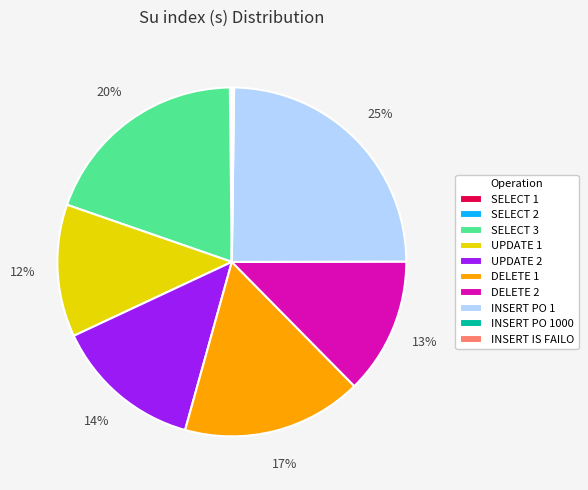

To the nearest percent, what is the difference between the largest and smallest slice percentages?

25%